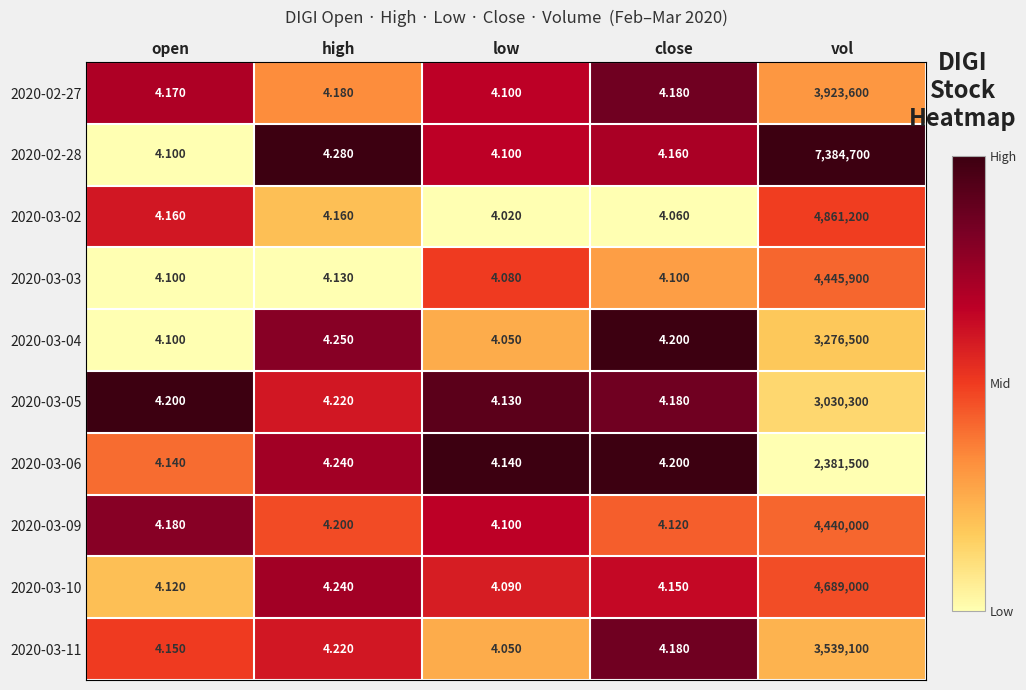

Which category has the highest value in the 2020-03-10 series?

vol